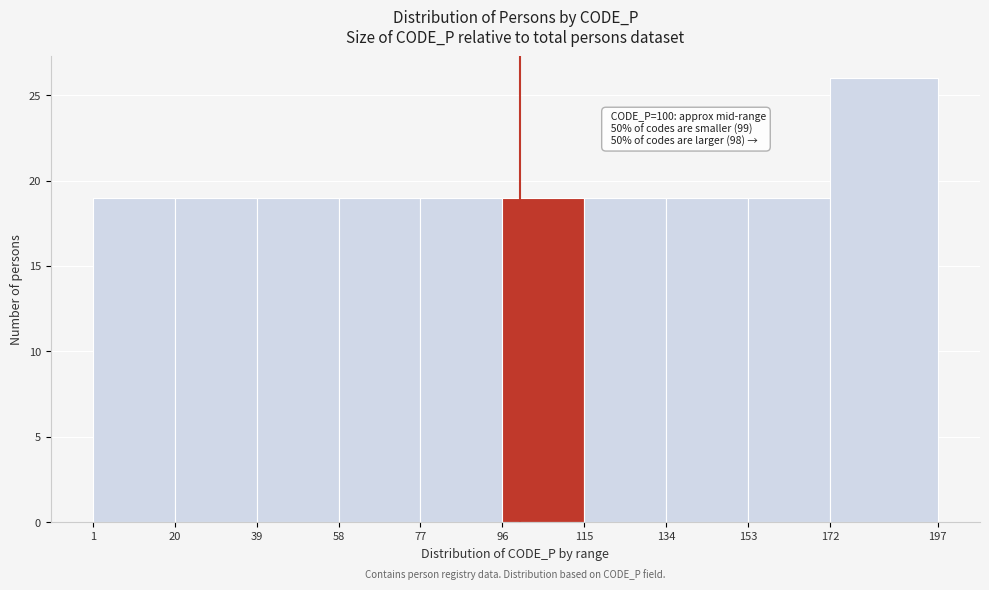

Over which range of the x-axis is the bar tallest?

172 to 197